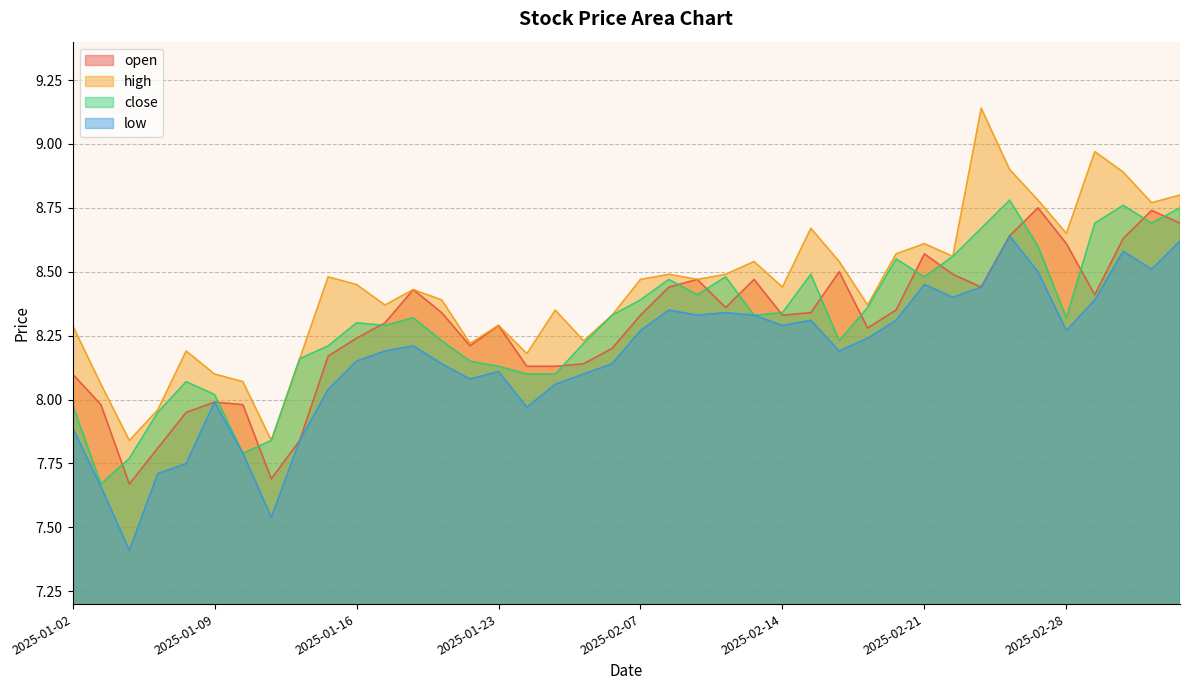

What value does the high series have at 2025-03-06?

8.8